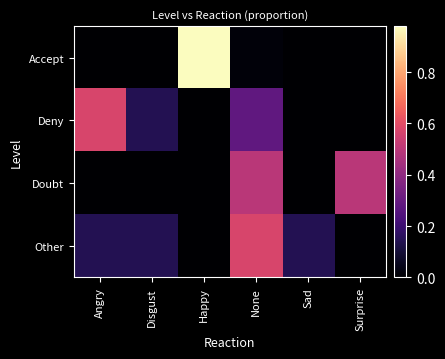

At which category does the chart reach its minimum across all series?

Disgust